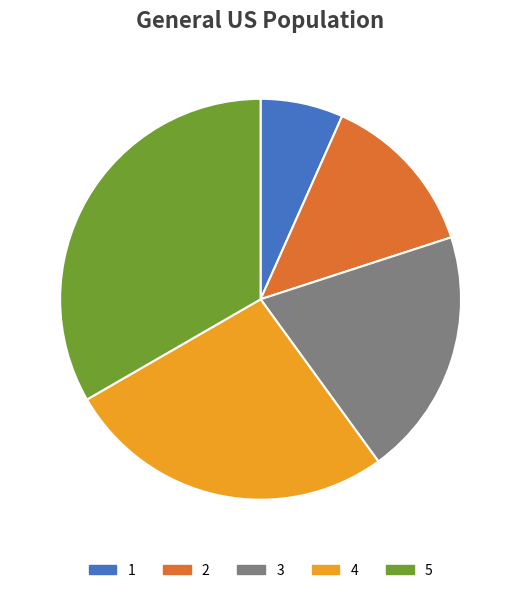

Is it true that 1 is 1% of the pie?

False